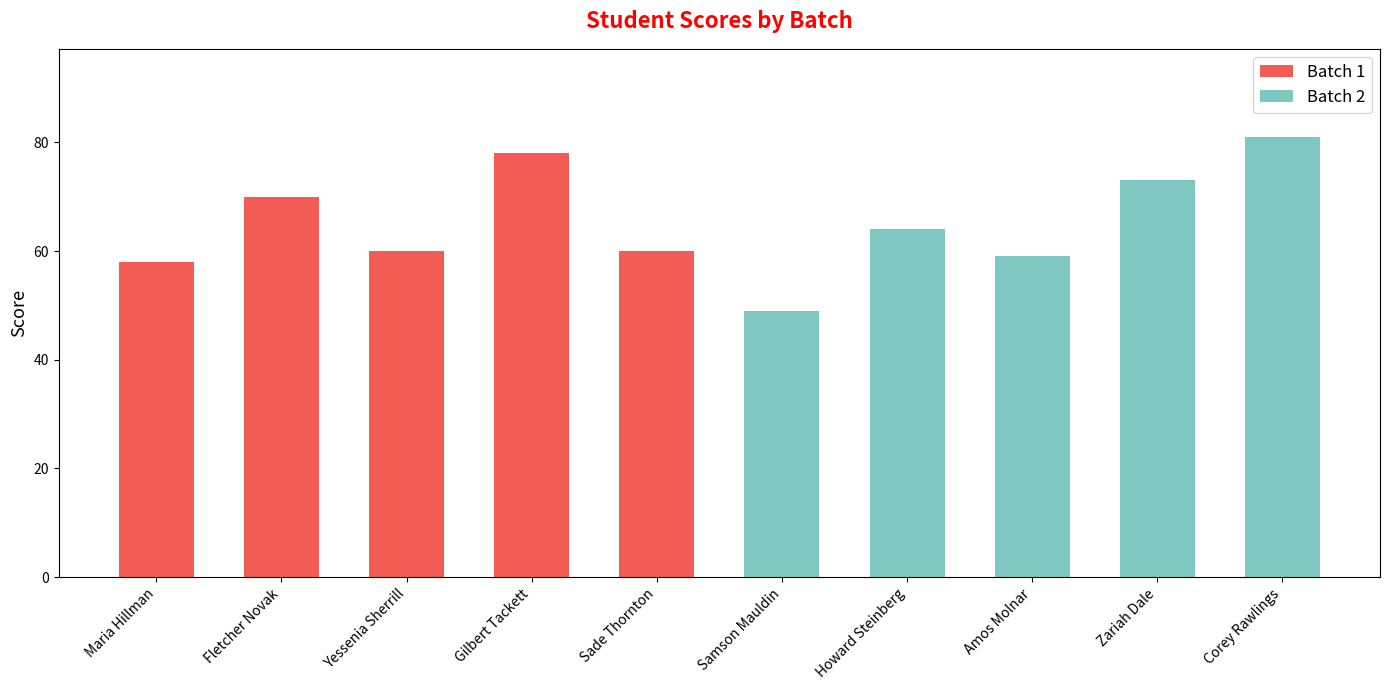

Is it true that Batch 1 equals 54 at Zariah Dale?

False